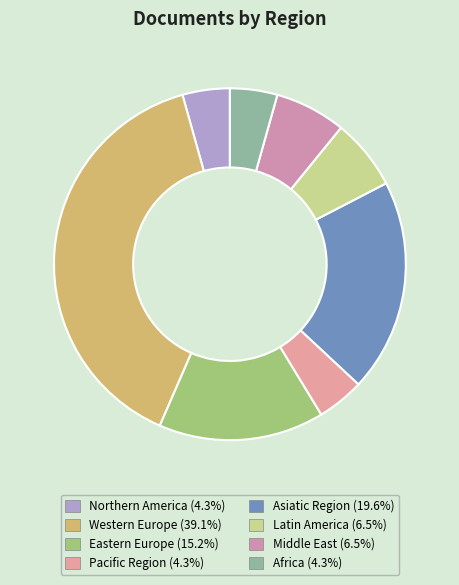

Which slice is the largest?

Western Europe